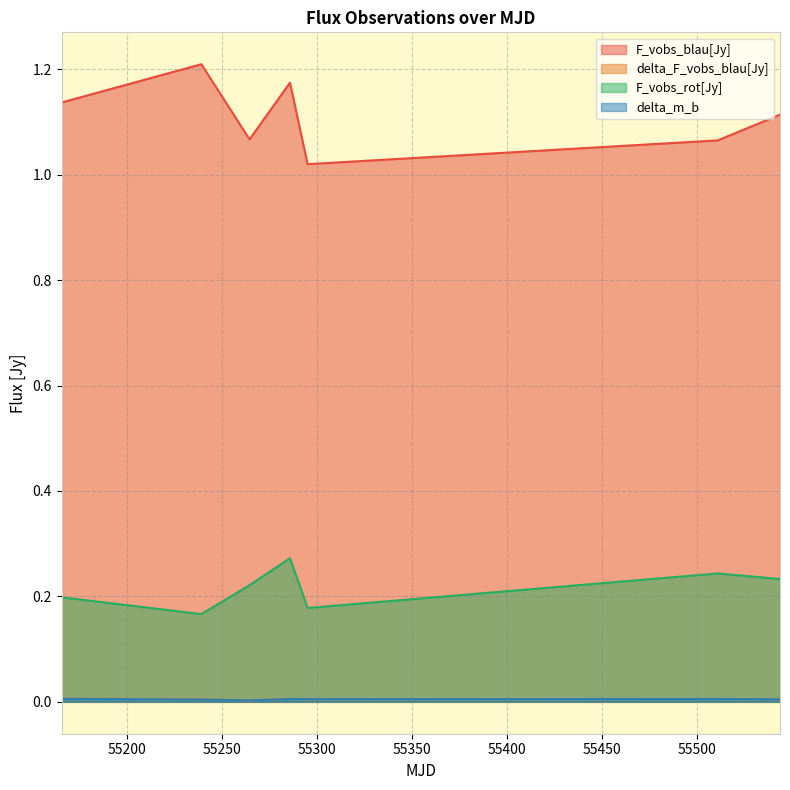

Is it true that delta_F_vobs_blau[Jy] equals 0.0 at 55543.6160301?

True